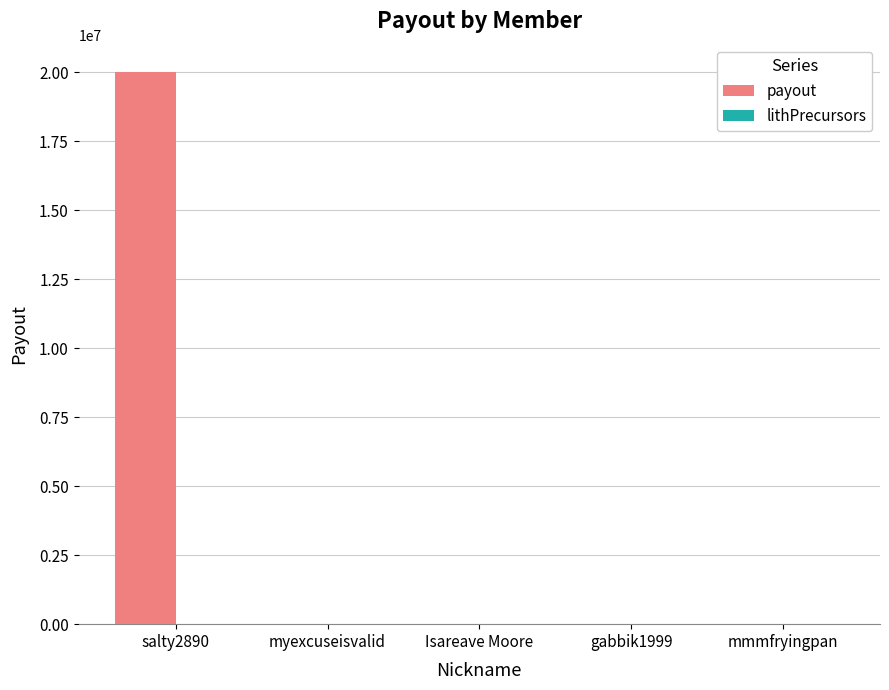

True or false: the data shows -6167214 at Isareave Moore.

False